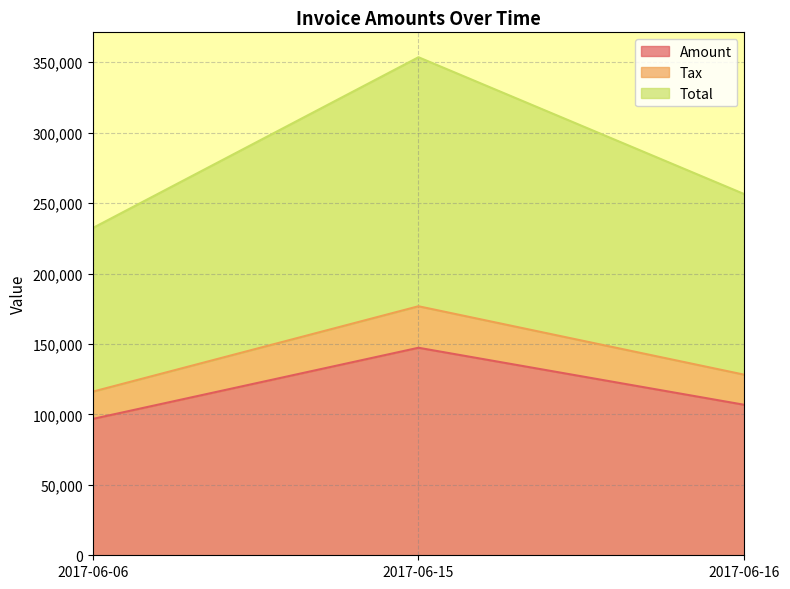

Reading left to right, what are the values for Amount?

96773.0	147306.0	106819.0